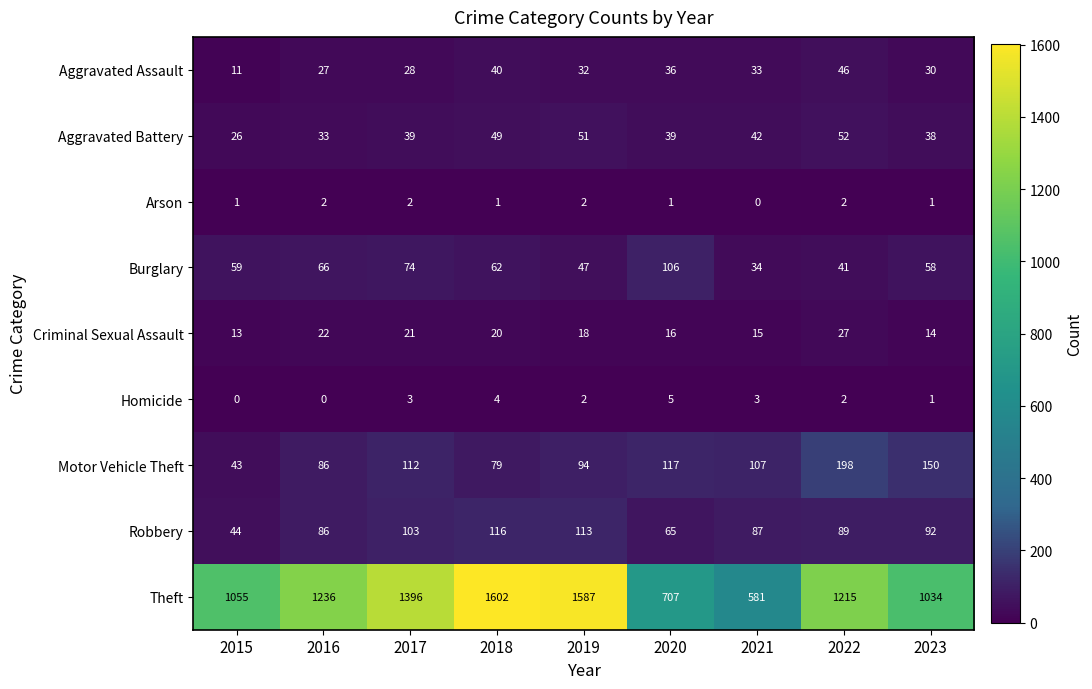

Which series has the largest range (max minus min)?

Theft